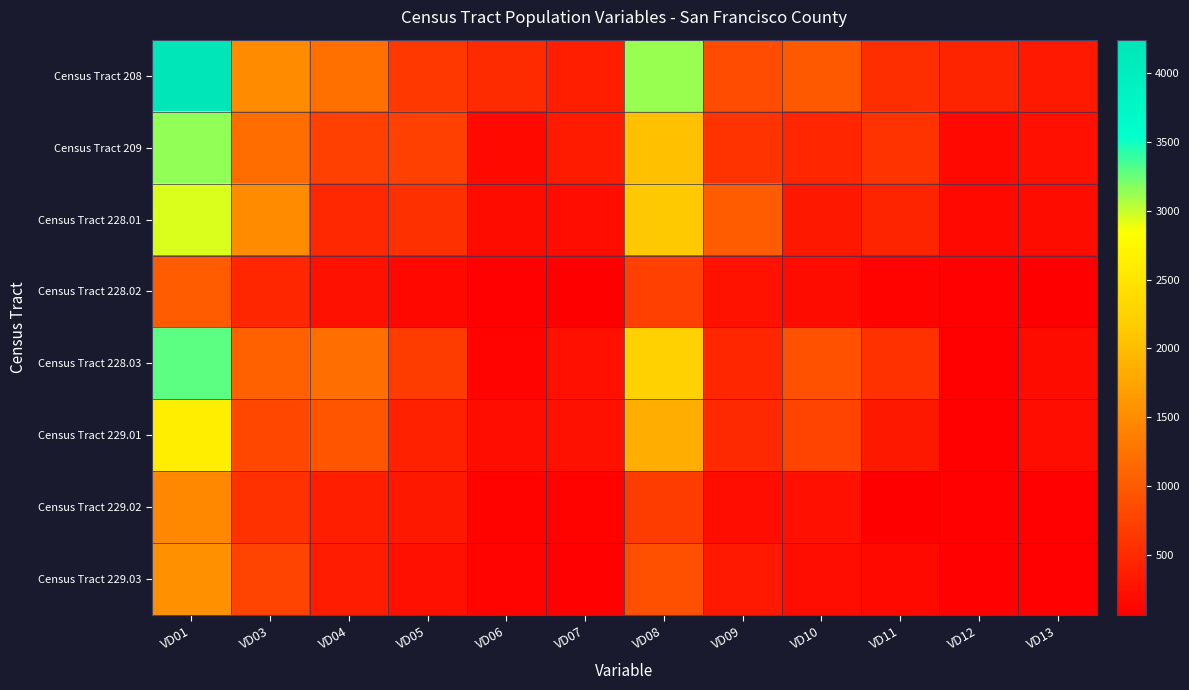

Which series has the largest range (max minus min)?

Census Tract 208